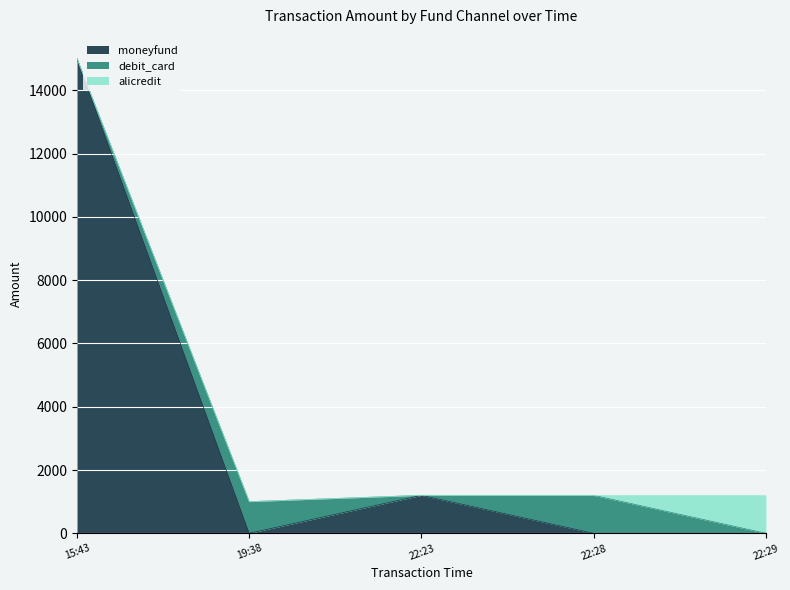

How many categories are shown in the chart?

5